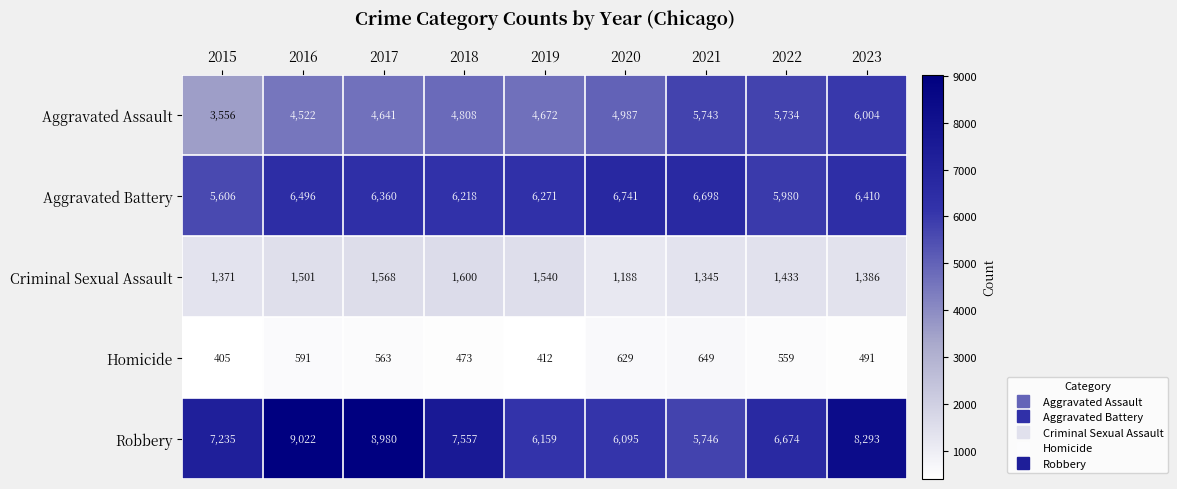

Rank the series at 2015 from highest to lowest value.

Robbery, Aggravated Battery, Aggravated Assault, Criminal Sexual Assault, Homicide